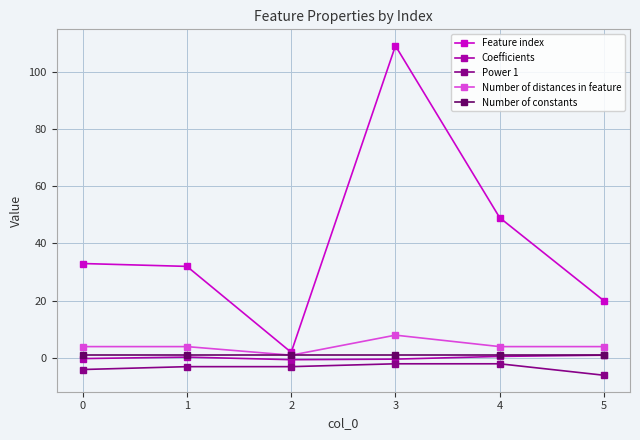

How many categories are shown in the chart?

6